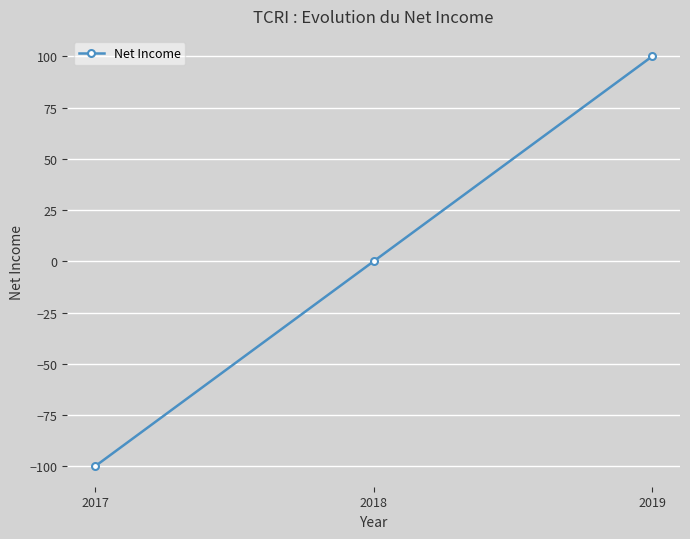

List the labels in order of value, smallest first.

2017, 2018, 2019